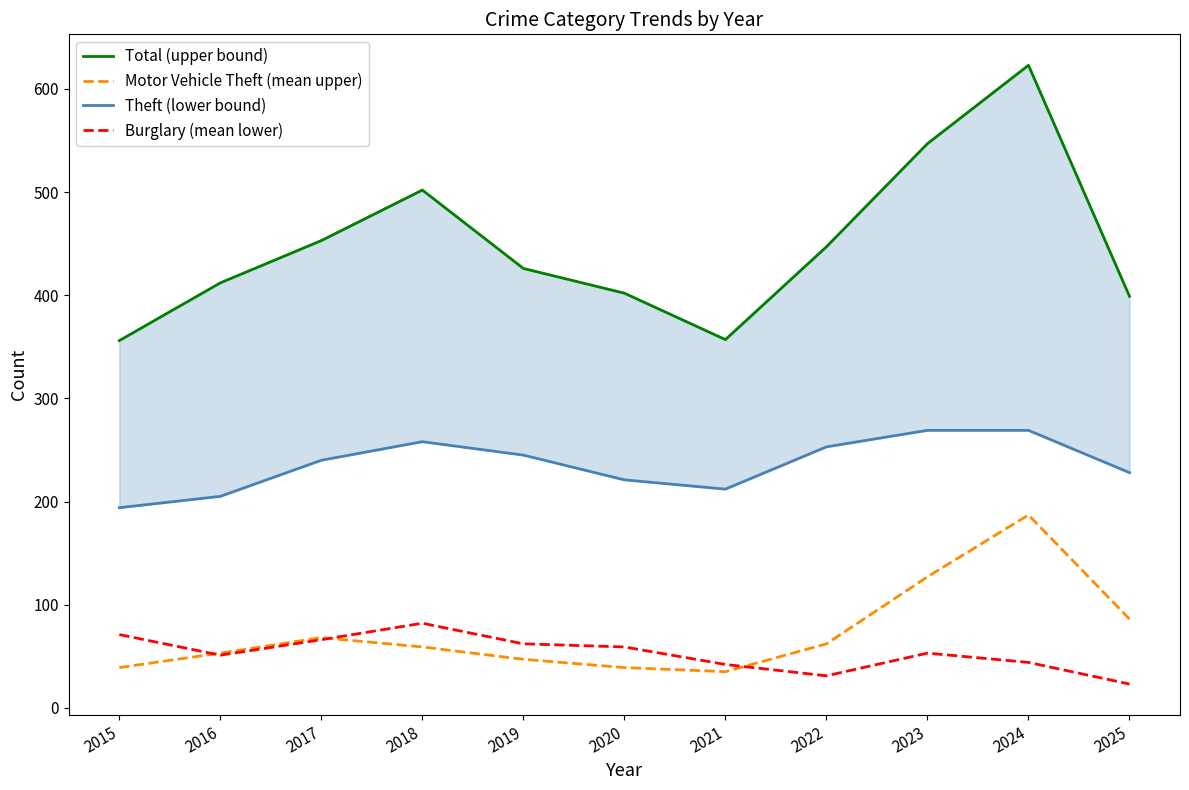

How many interior local peaks does the Motor Vehicle Theft (mean upper) series have?

2